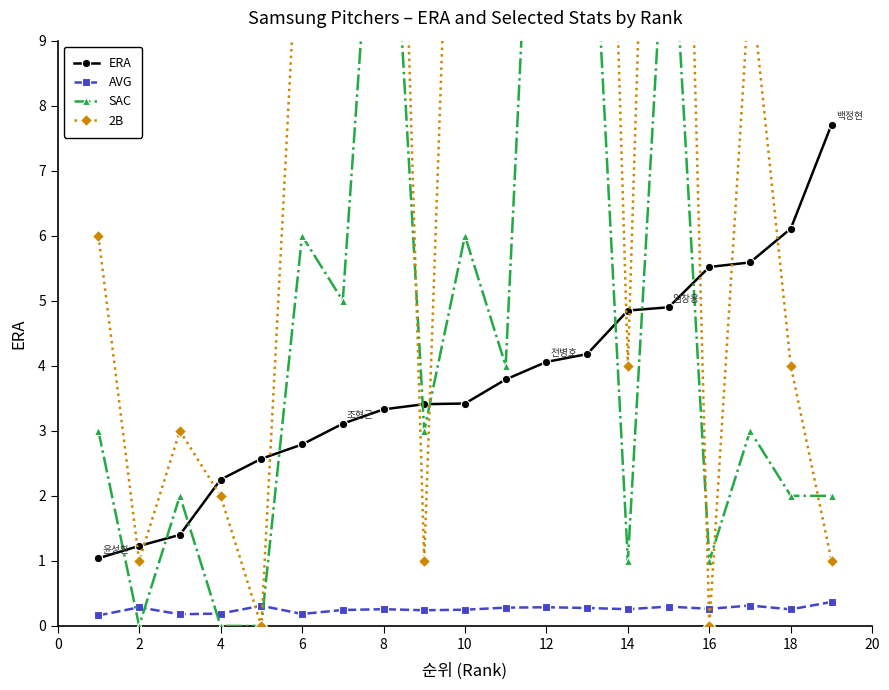

The value of AVG at 2 is 0.3. True or false?

True